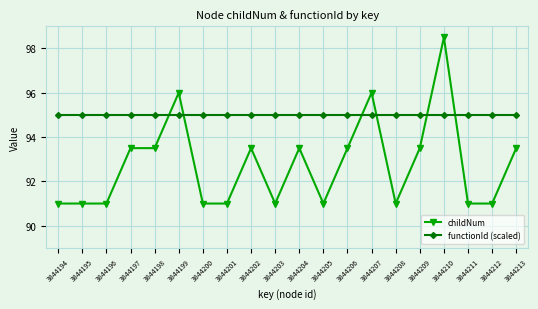

List the series in order of their overall mean, highest first.

functionId (scaled), childNum